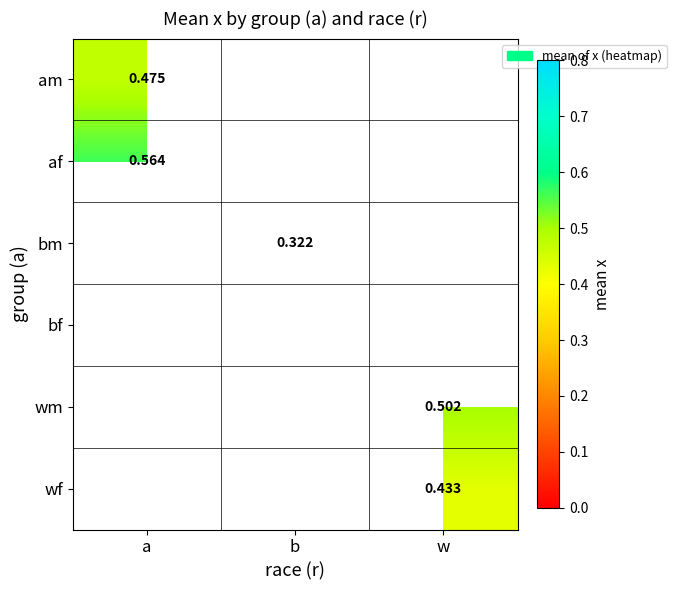

At which label does bm first exceed 0?

b